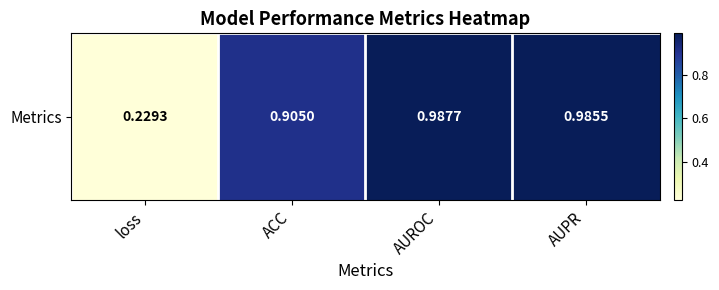

Rank the categories by value from highest to lowest.

AUROC, AUPR, ACC, loss